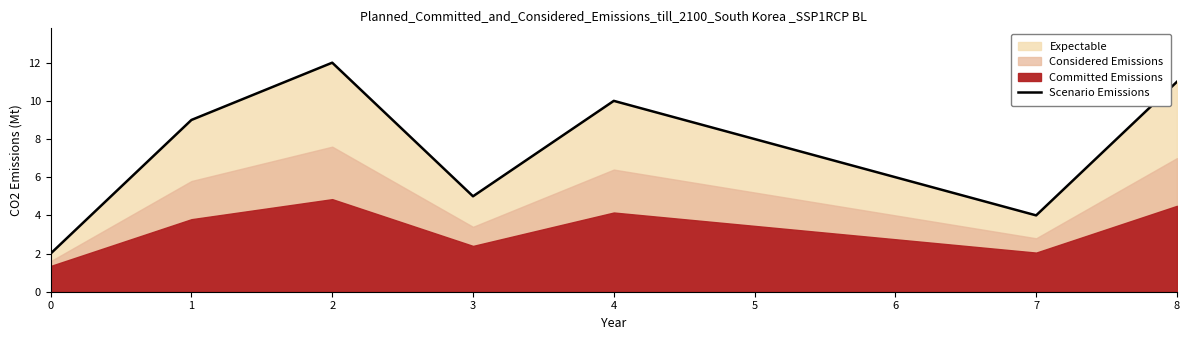

What is the value of the 9th point from the left?

11